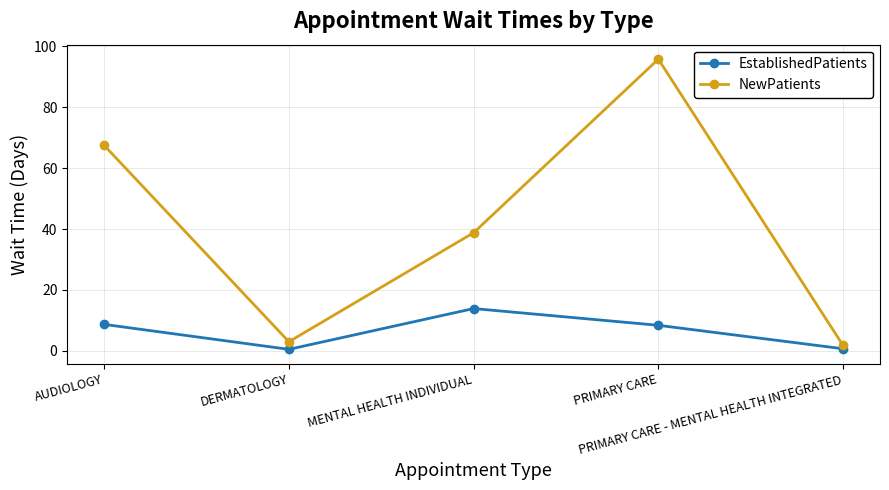

Count the number of data series in this chart.

2